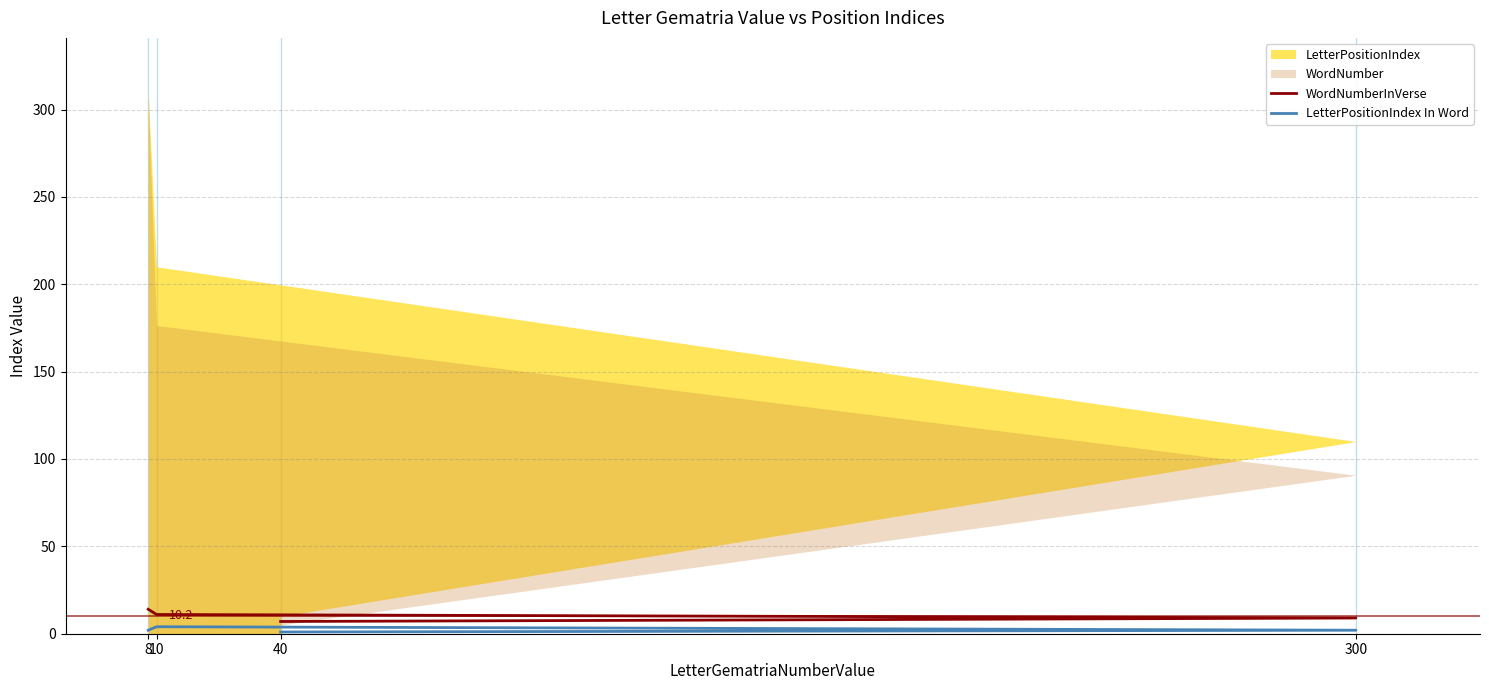

What is the difference between the second highest and minimum values in the LetterPositionIndex In Word series?

1